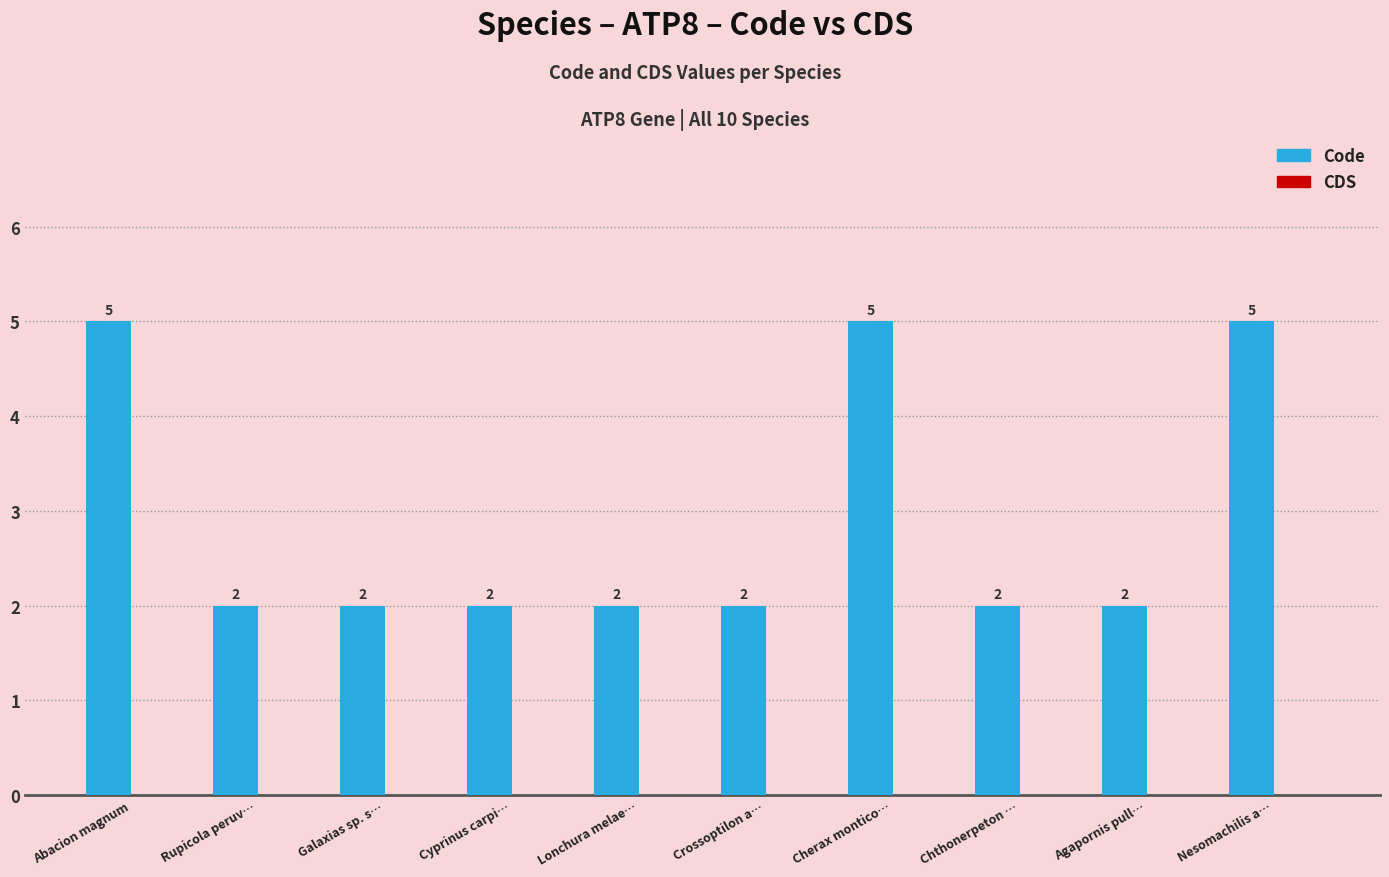

True or false: the data shows 2 at Galaxias sp. s….

True